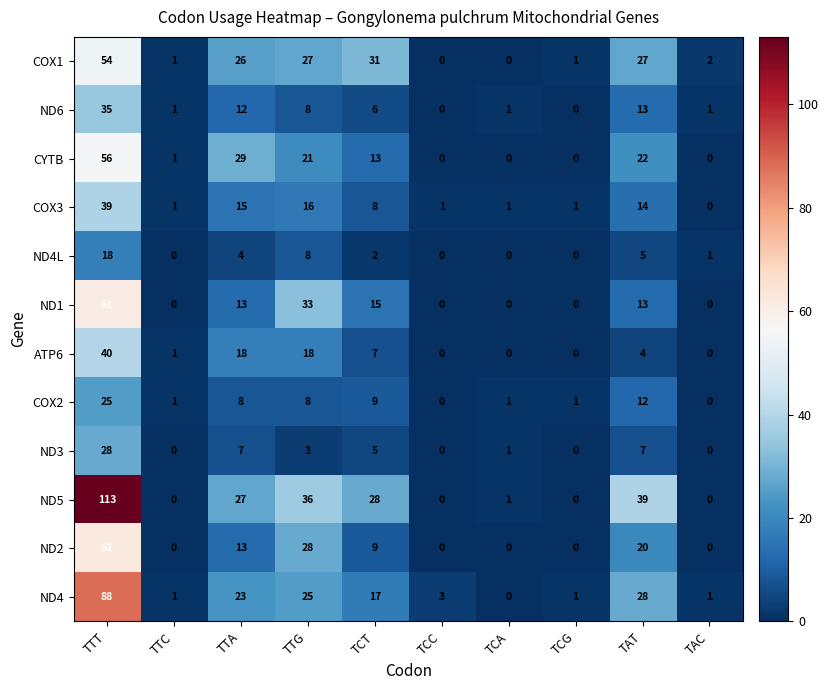

What is the greatest value displayed?

113